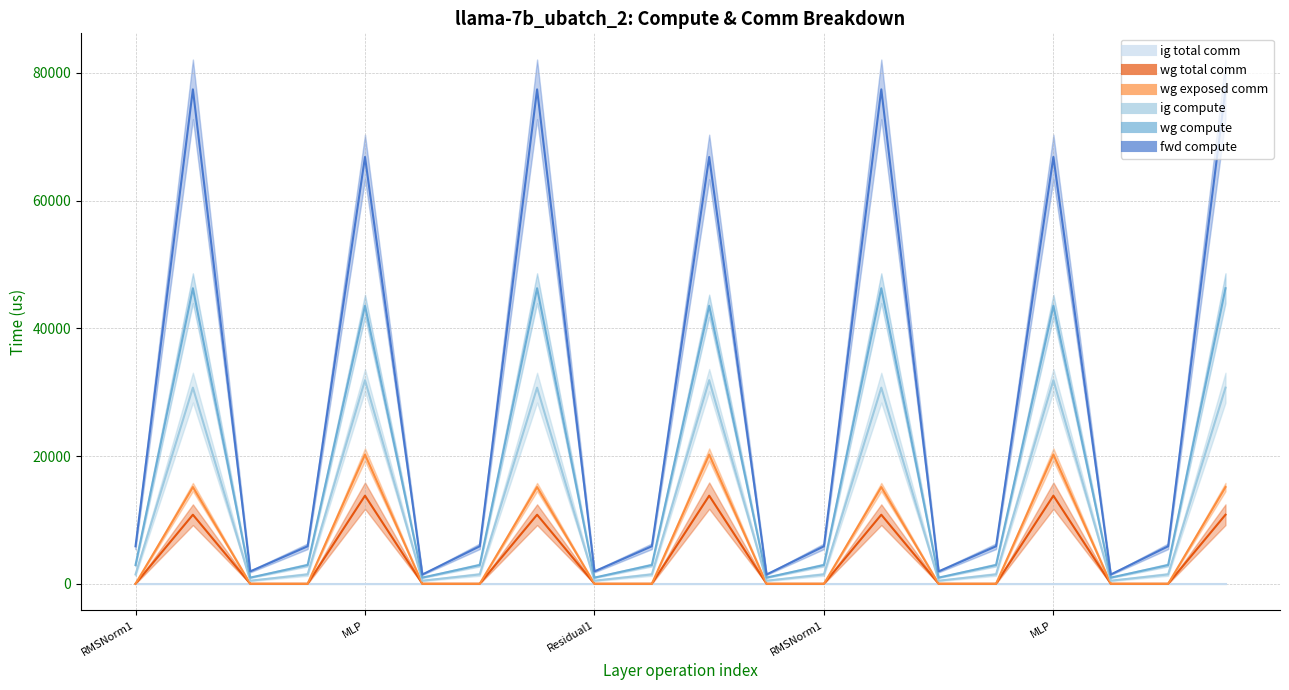

What is the label of the 9th point from the right?

Residual2